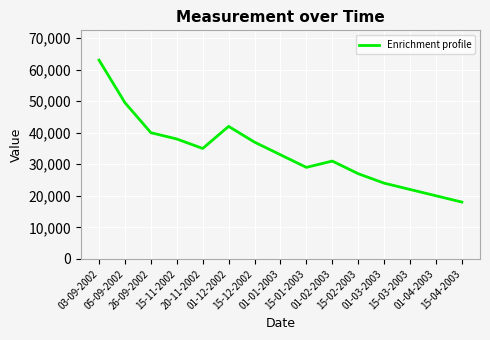

Does the chart display data point markers on the line(s)?

No